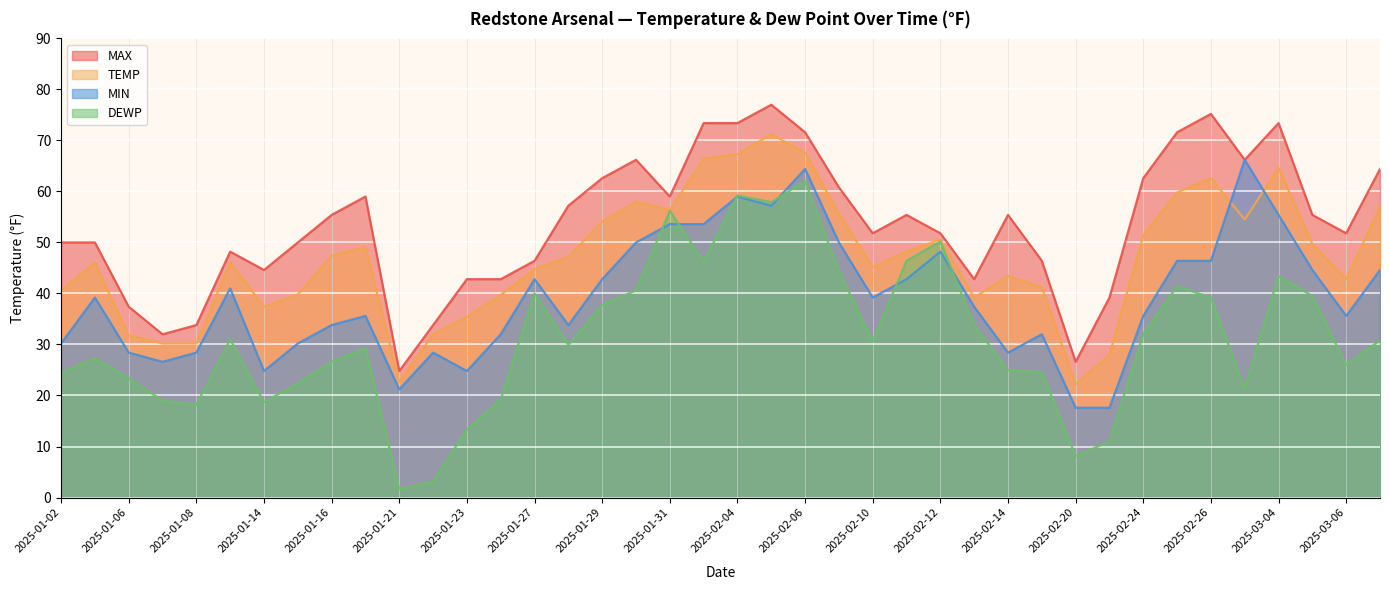

What is the value of the MAX point at the 23rd from the left?

71.6